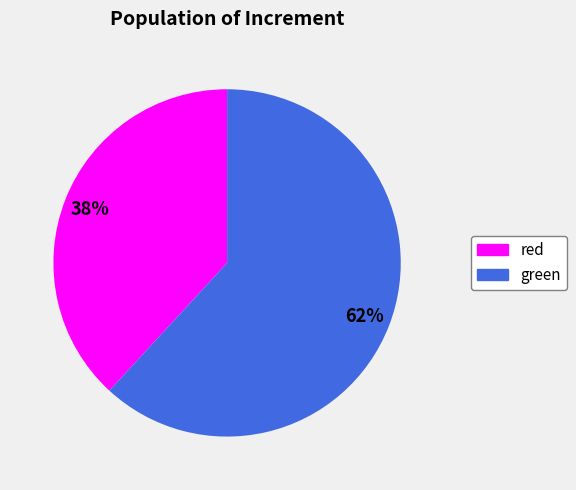

Do green and red together represent more than half of the pie?

Yes